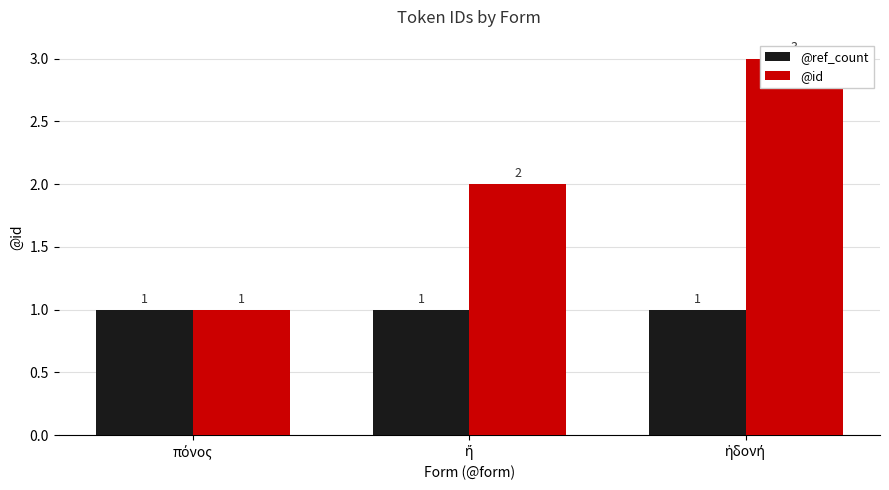

Which series has the widest spread of values?

@id